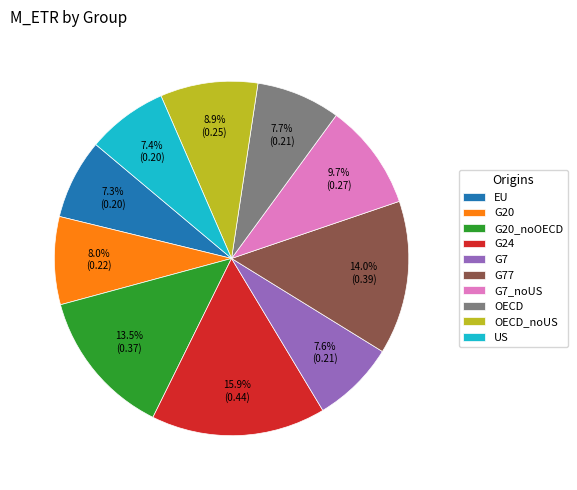

To the nearest percent, what portion does G77 represent?

14%